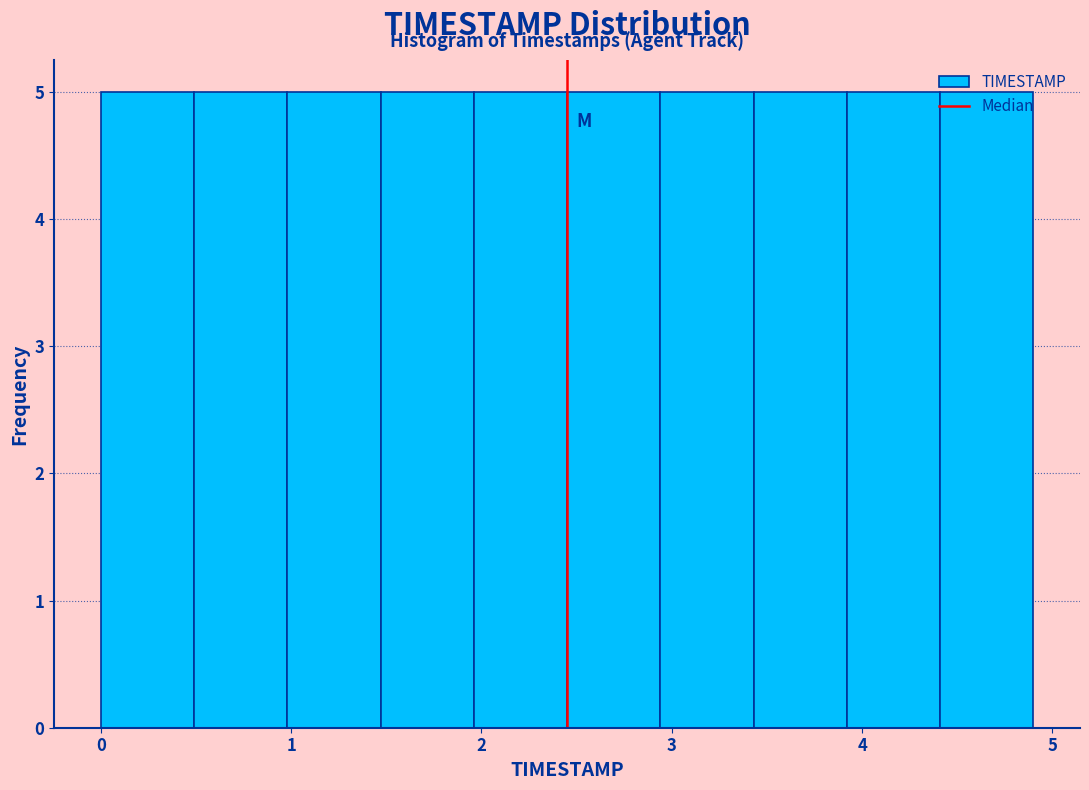

Reading left to right, transcribe this chart: for each bar, give the range it covers on the x-axis and its height. Neither the bar edges nor the heights are printed on the chart, so give them approximately, as read against the axes.

0.00 to 0.49: 5
0.49 to 0.98: 5
0.98 to 1.47: 5
1.47 to 1.96: 5
1.96 to 2.45: 5
2.45 to 2.94: 5
2.94 to 3.43: 5
3.43 to 3.92: 5
3.92 to 4.41: 5
4.41 to 4.90: 5